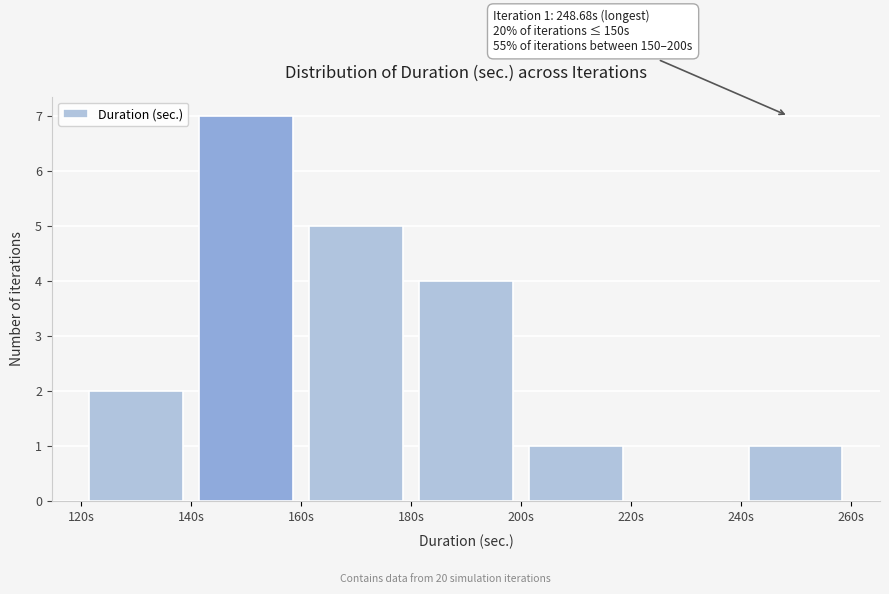

Over which range of the x-axis is the bar tallest?

140 to 160